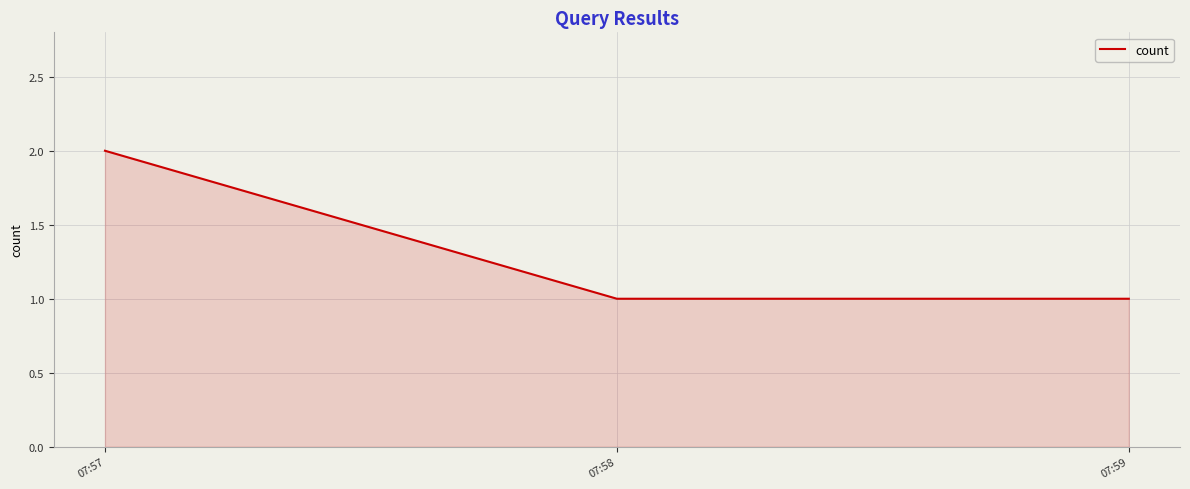

The chart shows a value of 2 at 07:59. True or false?

False